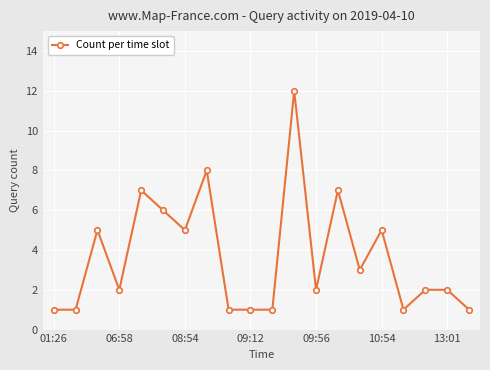

Reading left to right, what are all the values shown in this chart?

1	1	5	2	7	6	5	8	1	1	1	12	2	7	3	5	1	2	2	1